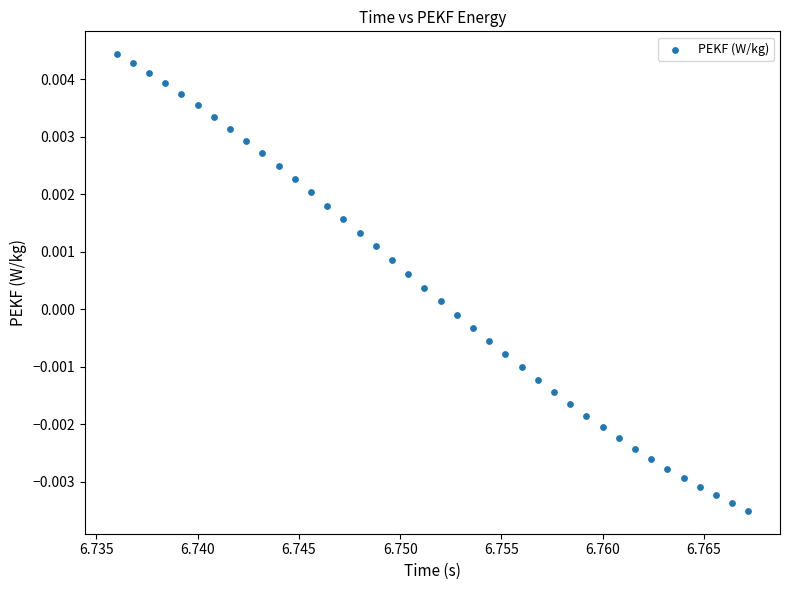

How many data points are displayed?

40